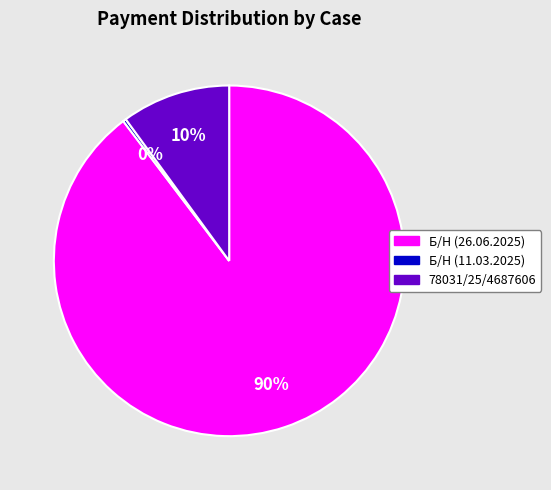

What is the smallest slice in the pie chart?

Б/Н (11.03.2025)